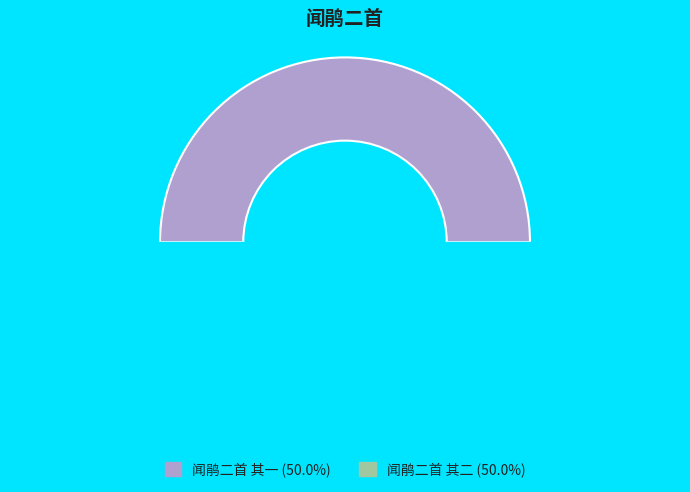

What percentage is the 闻鹃二首 其二 slice, to the nearest percent?

50%